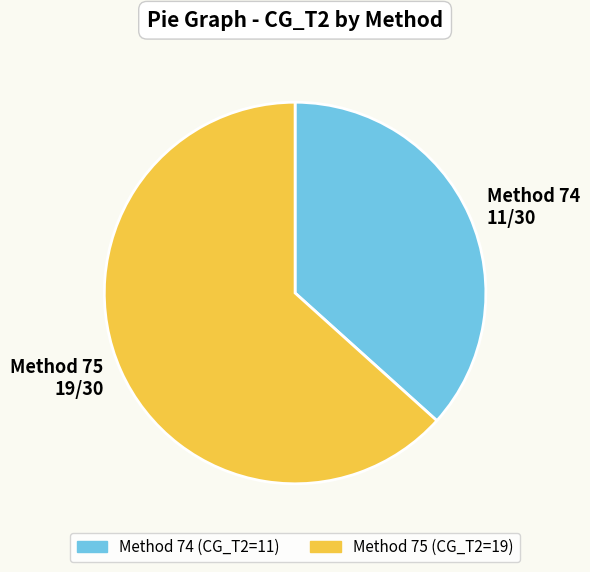

What is the majority slice?

Method 75